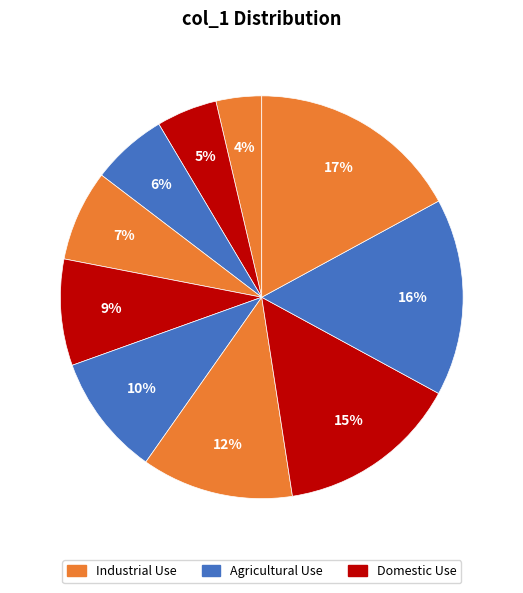

How many segments does this pie chart have?

10